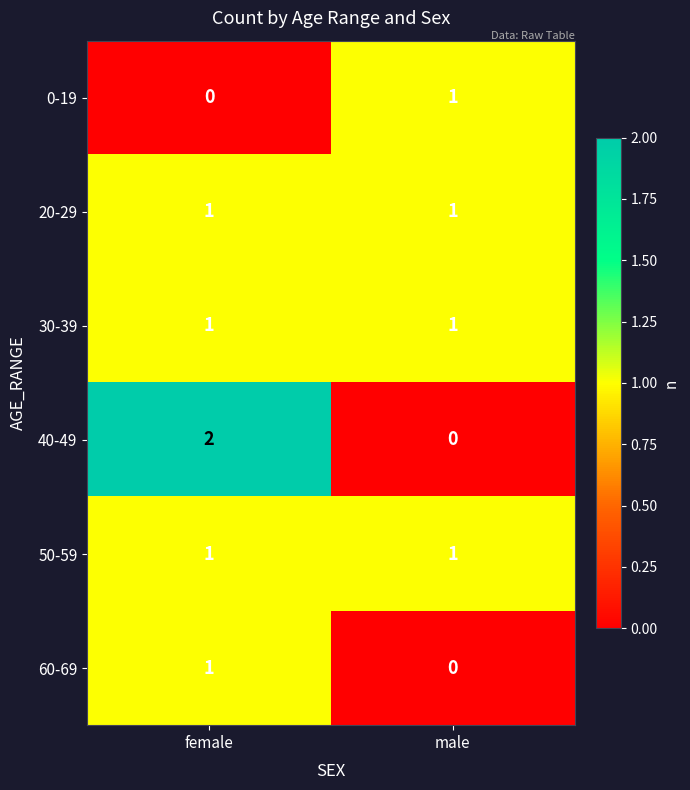

Which series has the widest spread of values?

40-49